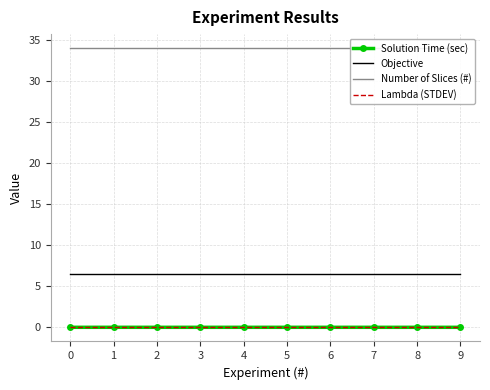

Which series has the widest spread of values?

Solution Time (sec)